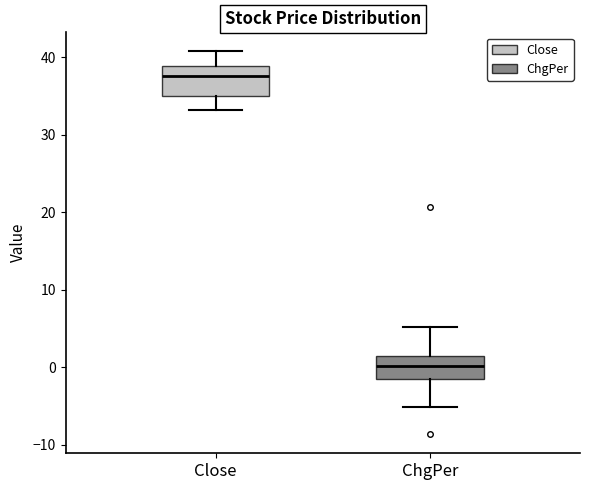

Reading left to right, read every box against the y-axis: the position of its median line, the range the box covers, and the ends of its whiskers. The values are not printed on the chart, so give them approximately, as read against the axis.

Close: median 38, box 35 to 39, whiskers 33 to 41
ChgPer: median 0, box -2 to 1, whiskers -5 to 5